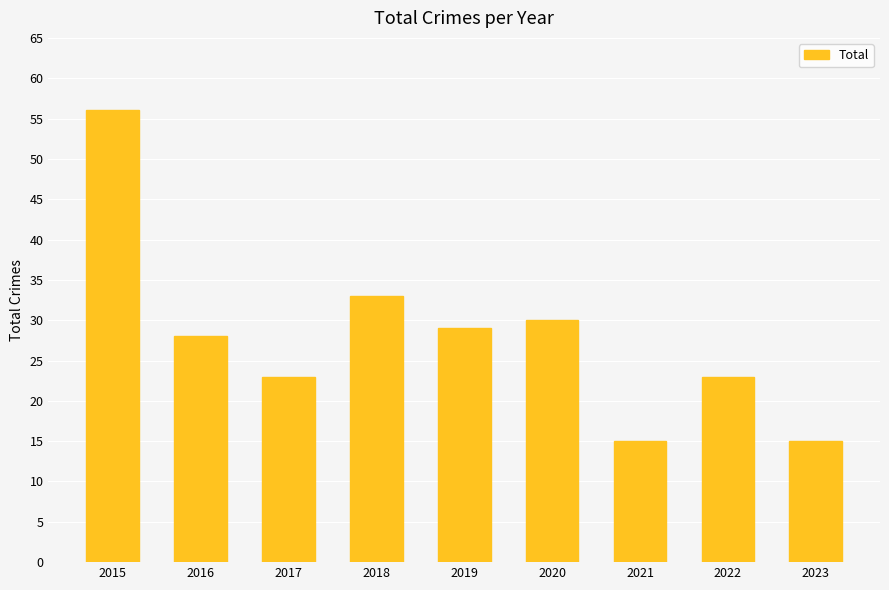

What is the sum of all values?

252